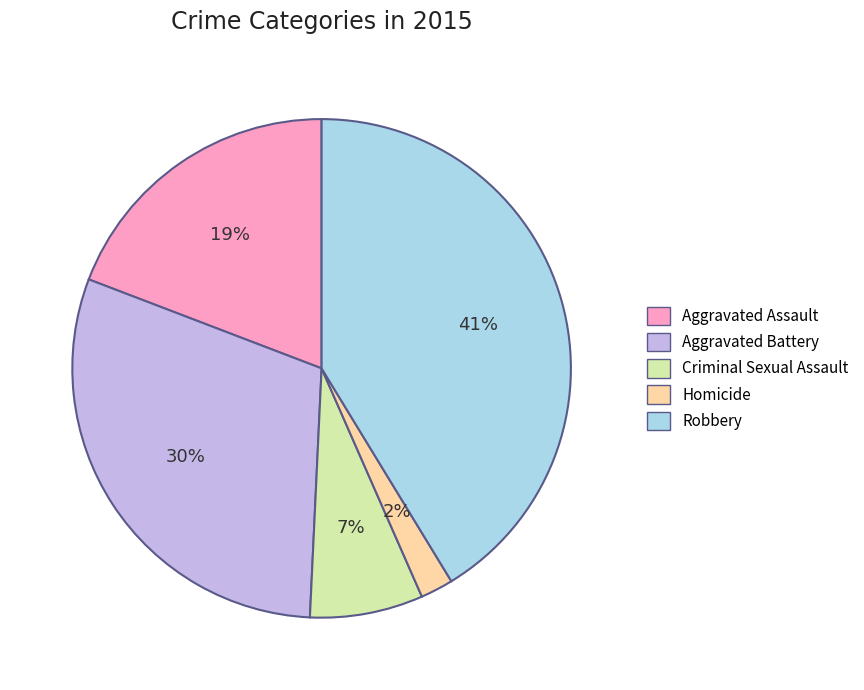

Approximately how many times larger is the value at Homicide compared to Aggravated Battery?

0.1